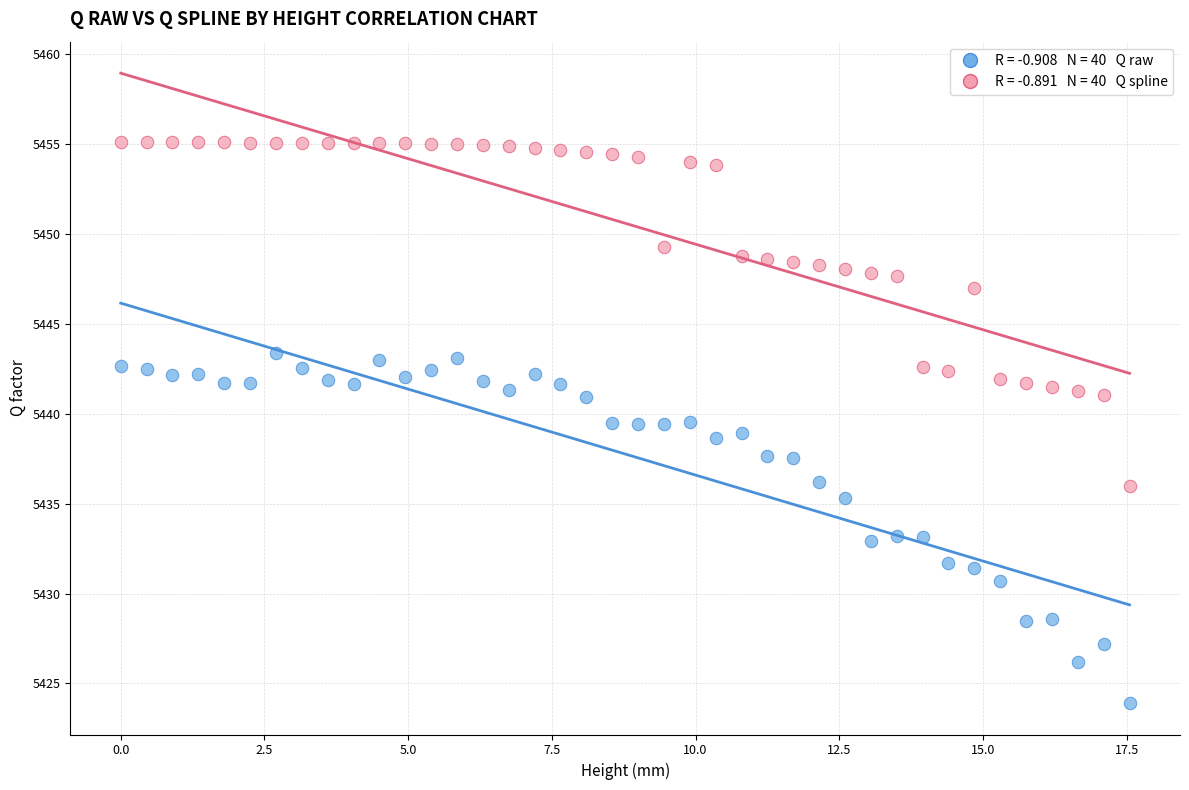

Across all data points, what is the range of Y values (max minus min)?

31.2